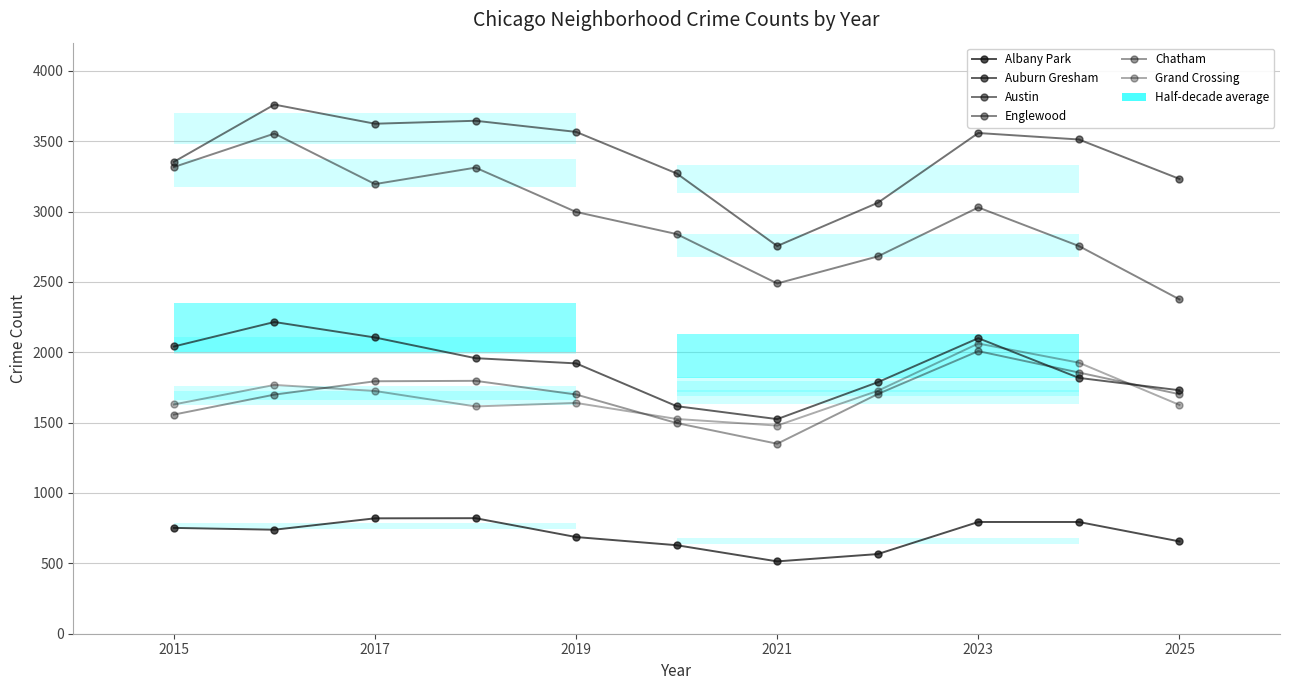

Reading left to right, extract all data points from this chart.

Albany Park: 752	739	820	821	687	629	514	566	794	794	656
Auburn Gresham: 2041	2215	2105	1958	1921	1617	1525	1787	2100	1818	1730
Austin: 3353	3760	3624	3645	3566	3271	2755	3062	3558	3512	3232
Englewood: 3316	3554	3195	3312	2997	2840	2489	2681	3029	2755	2376
Chatham: 1557	1699	1794	1797	1700	1497	1350	1703	2008	1856	1702
Grand Crossing: 1629	1768	1725	1615	1640	1526	1479	1726	2062	1926	1626